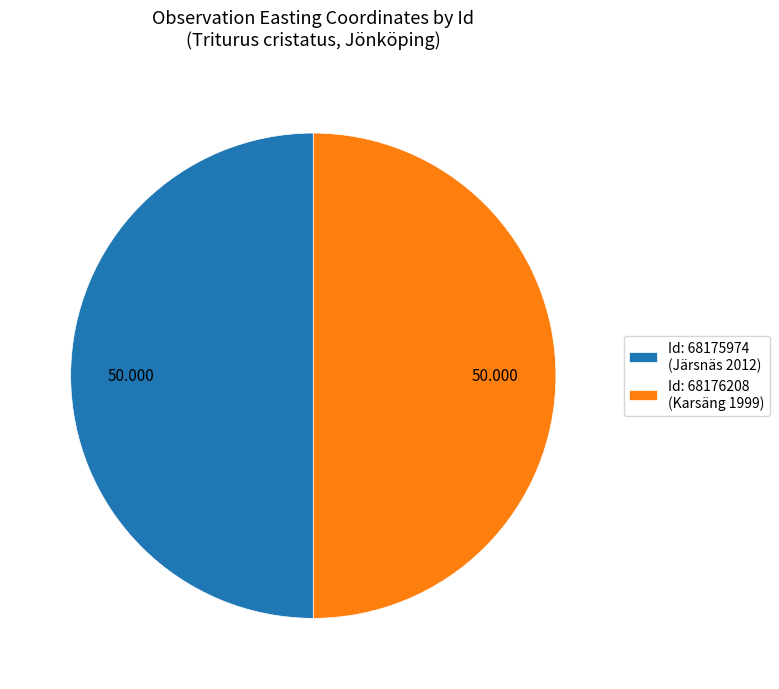

How many segments does this pie chart have?

2